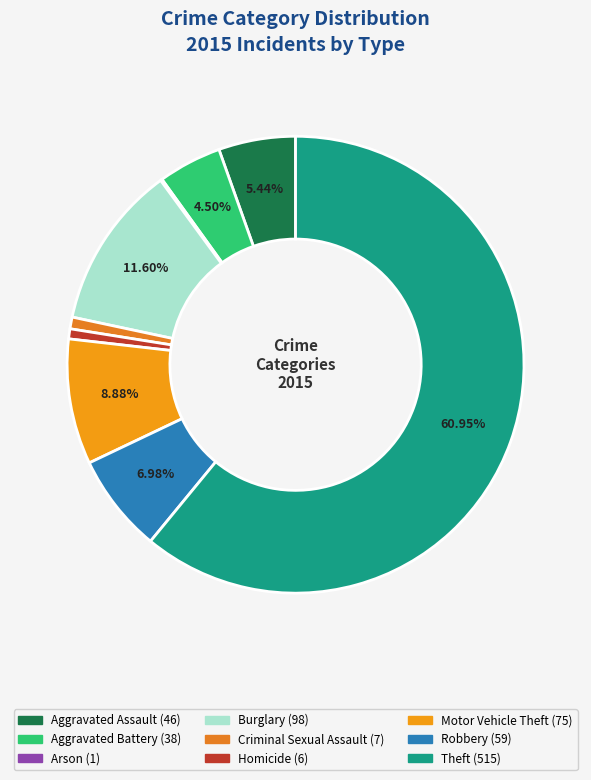

What percentage is the Theft slice, to the nearest percent?

61%